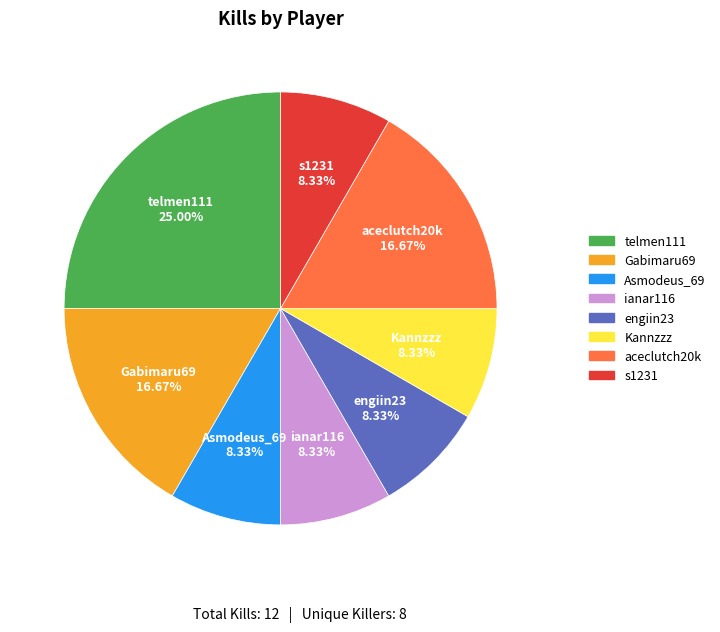

Which slice is the largest?

telmen111